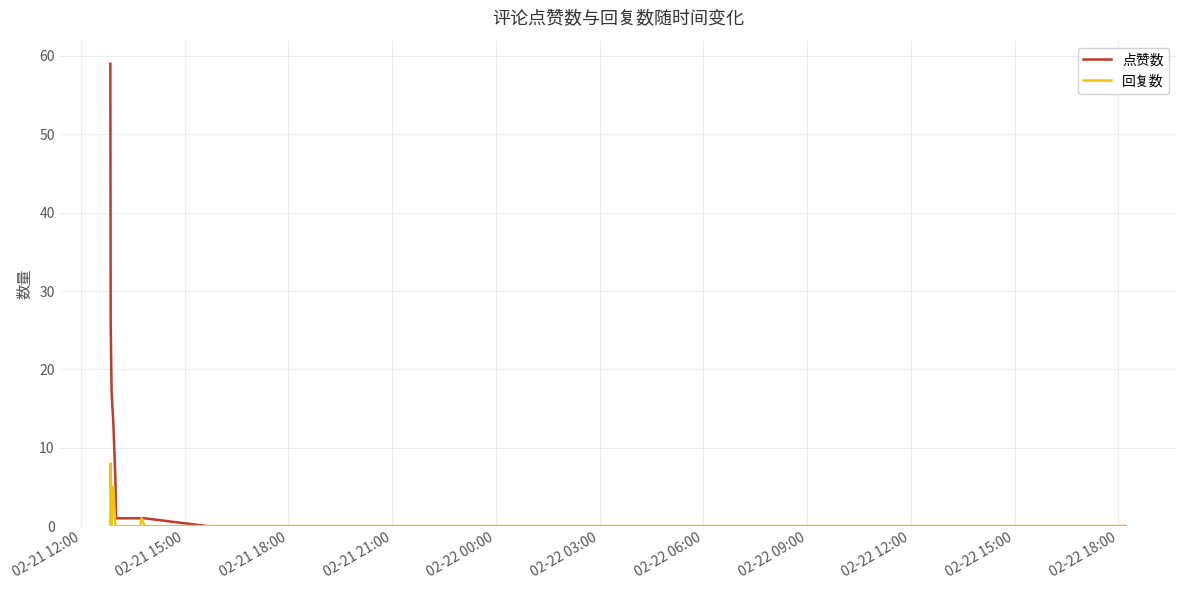

What is the average value of the 回复数 series?

1